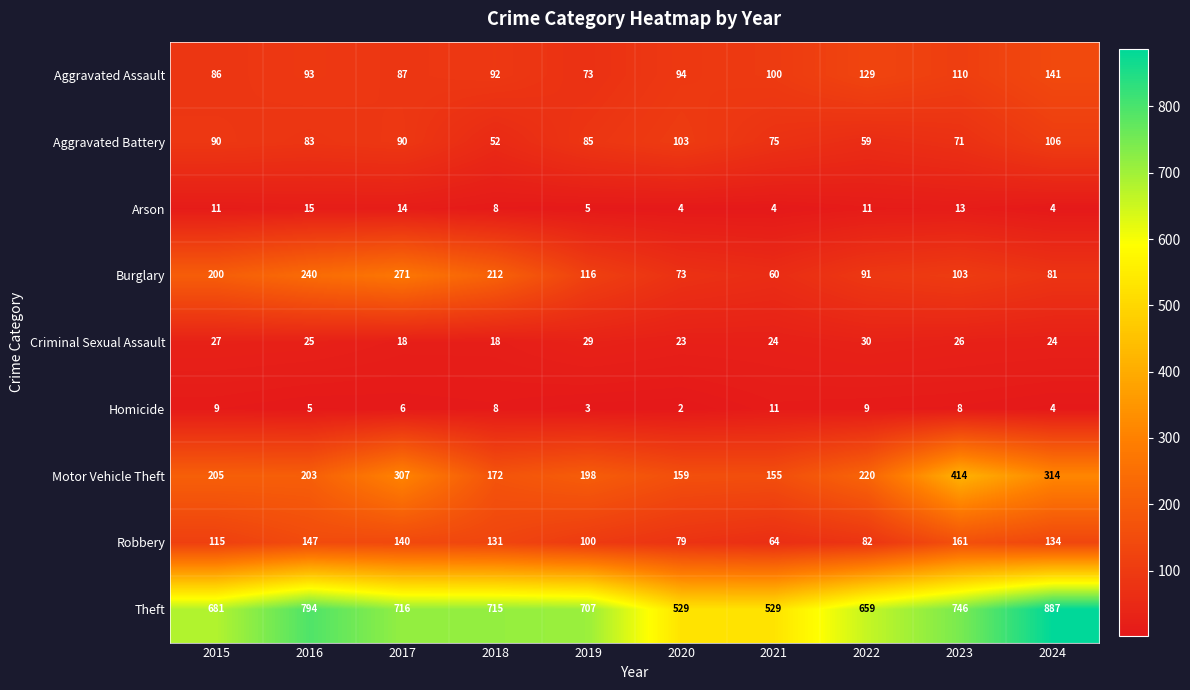

What is the difference between the second highest and minimum values in the Aggravated Assault series?

56